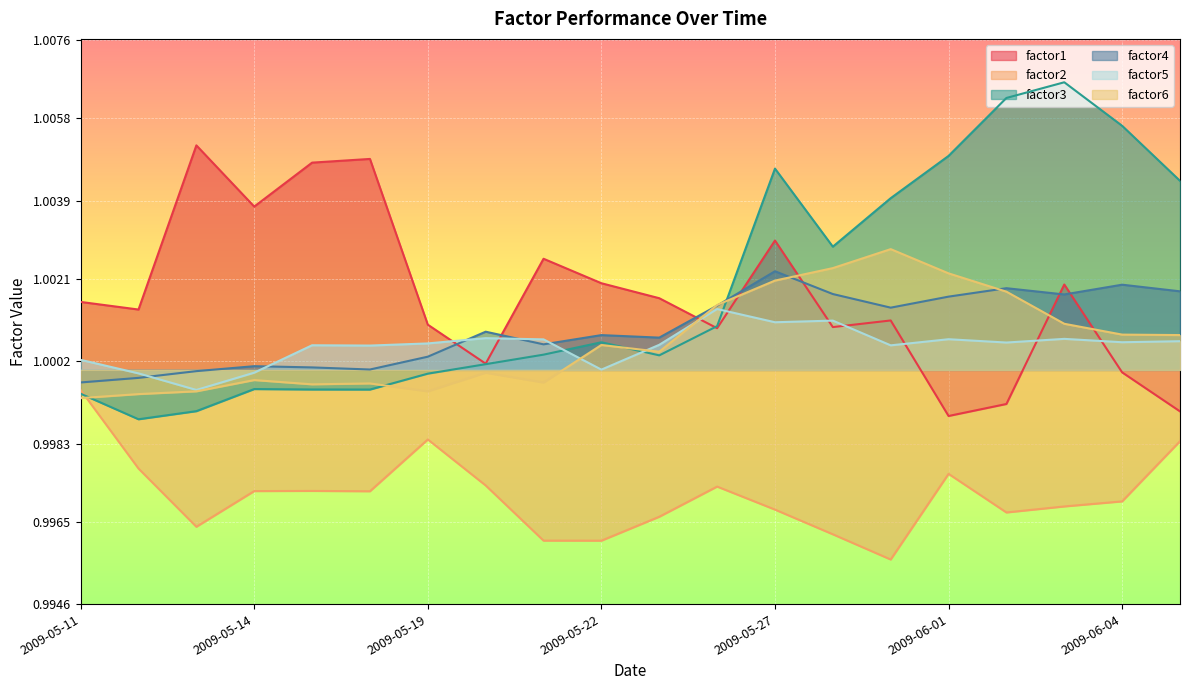

Where do factor5 and factor3 first cross each other?

2009-05-21 and 2009-05-22